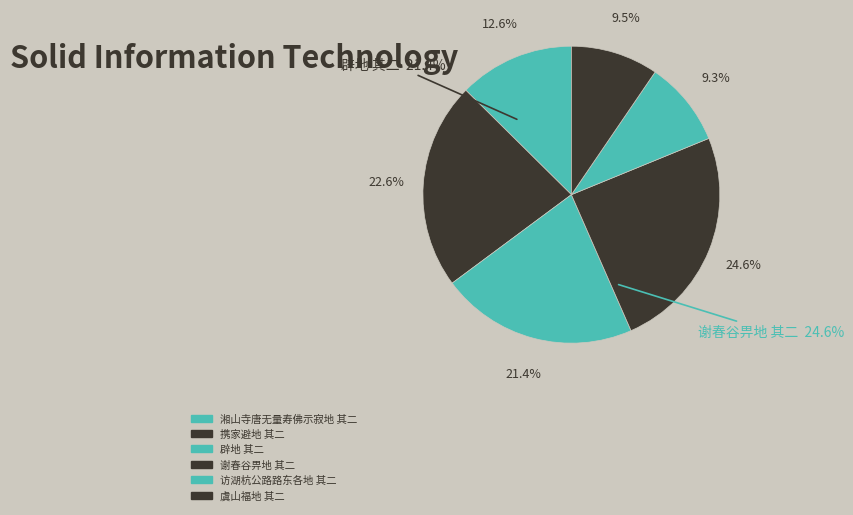

To the nearest percent, what is the combined percentage of 谢春谷畀地 其二 and 虞山福地 其二?

34%